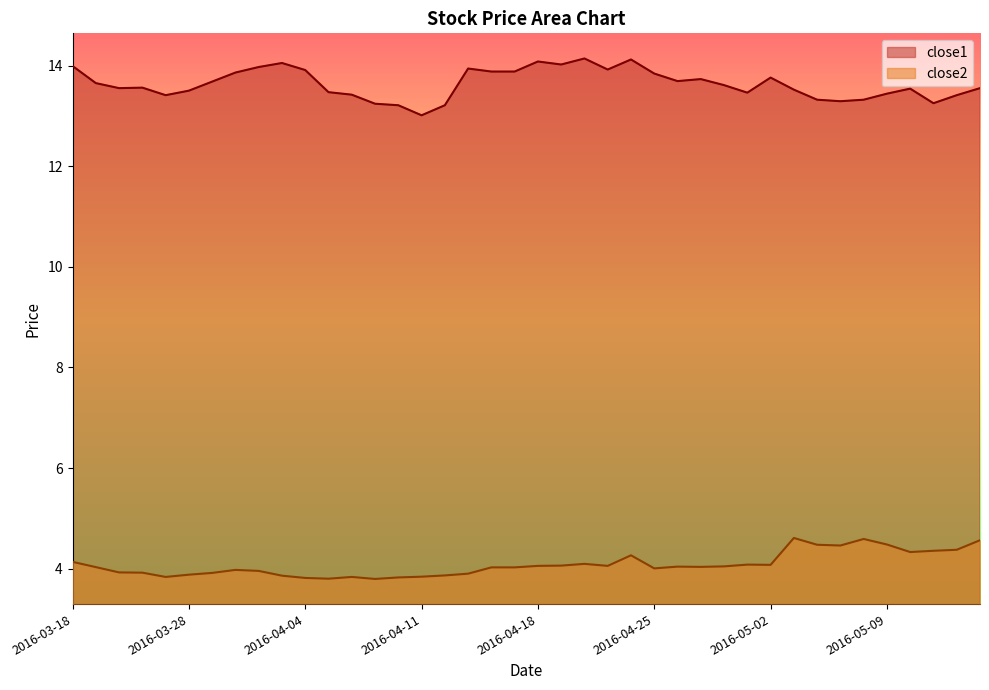

How many series are shown in this chart?

2